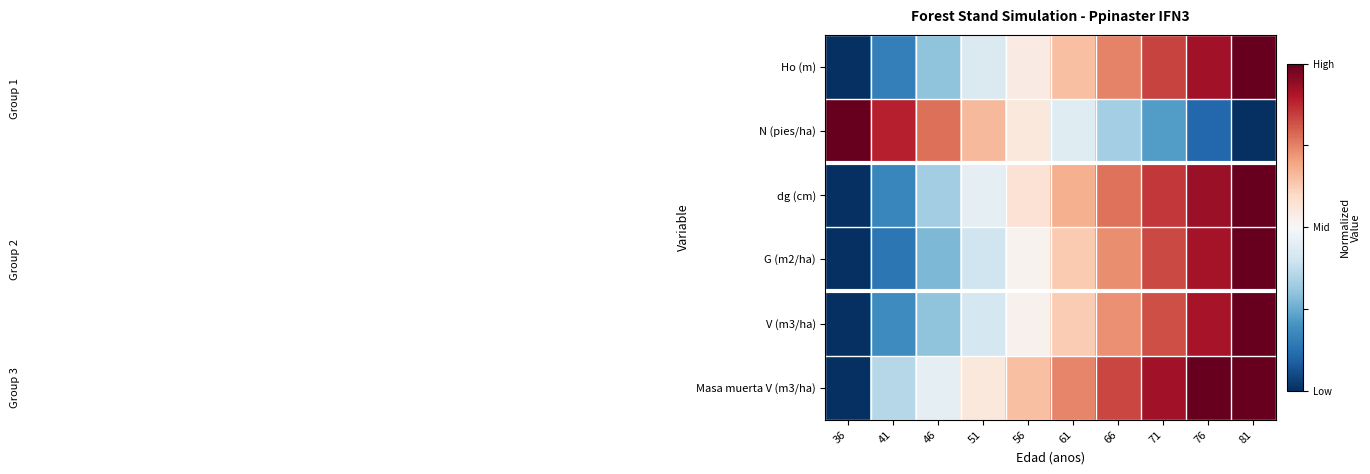

Which series has the largest range (max minus min)?

Ho (m)